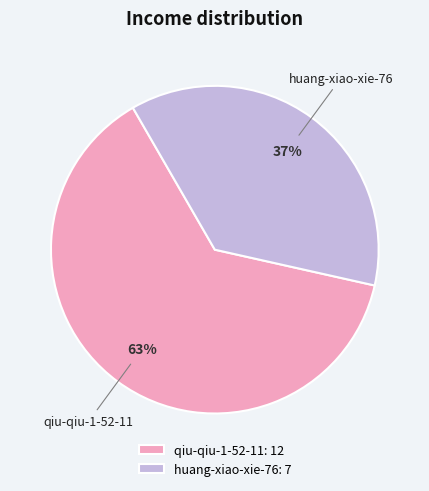

Does huang-xiao-xie-76 represent more than half of the total?

No